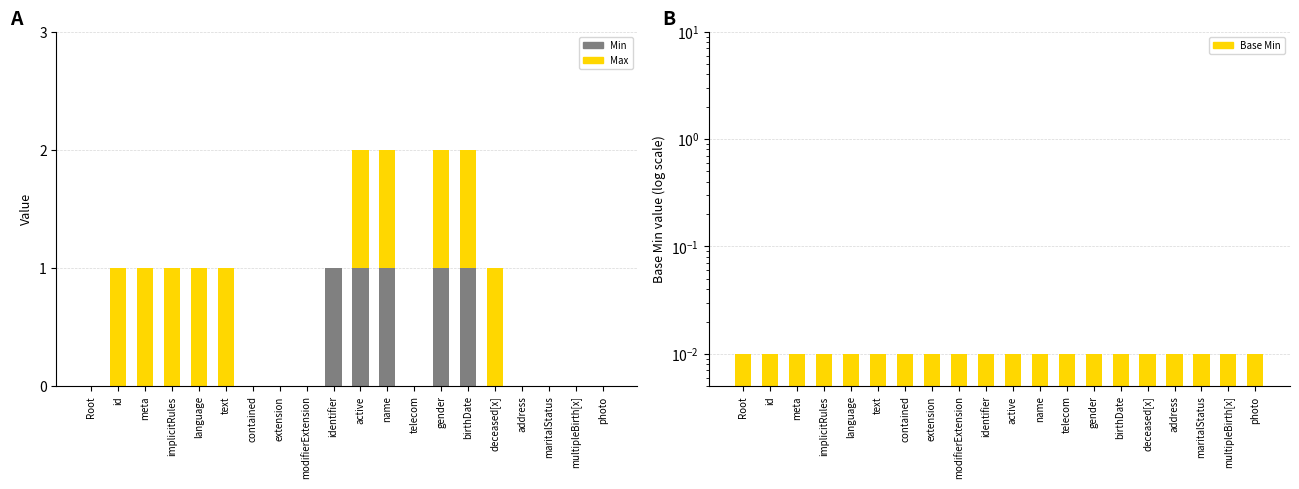

Which category has the highest value in the Base Min series?

Root